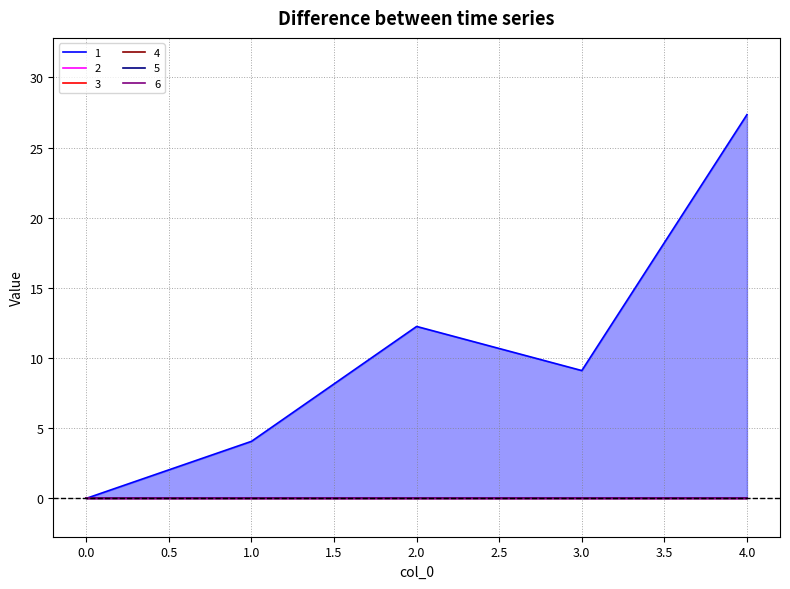

True or false: 4 and 1 intersect in this chart.

False